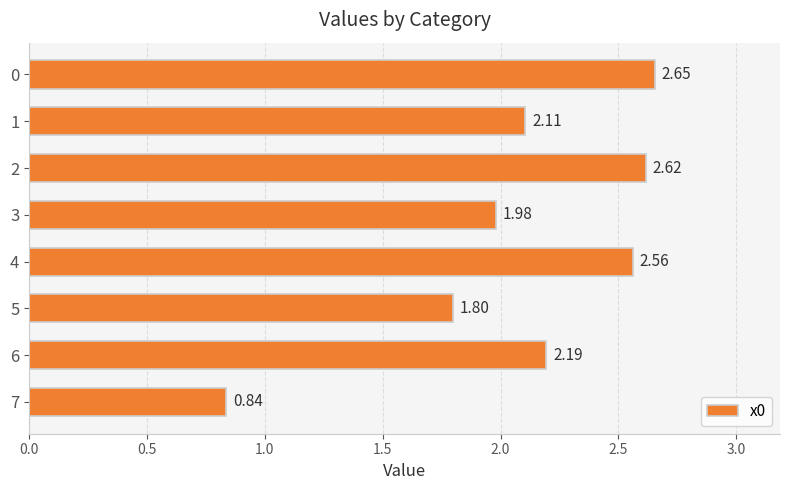

Rank the categories by value from lowest to highest.

7, 5, 3, 1, 6, 4, 2, 0